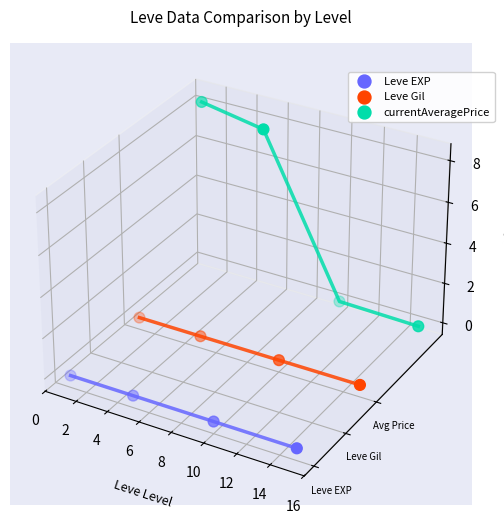

Which series has the largest total across all categories?

currentAveragePrice